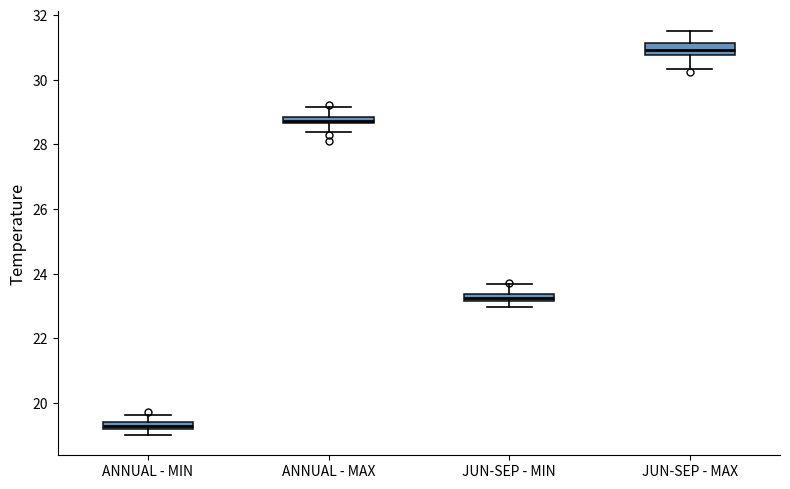

Which box has the lowest median line?

ANNUAL - MIN